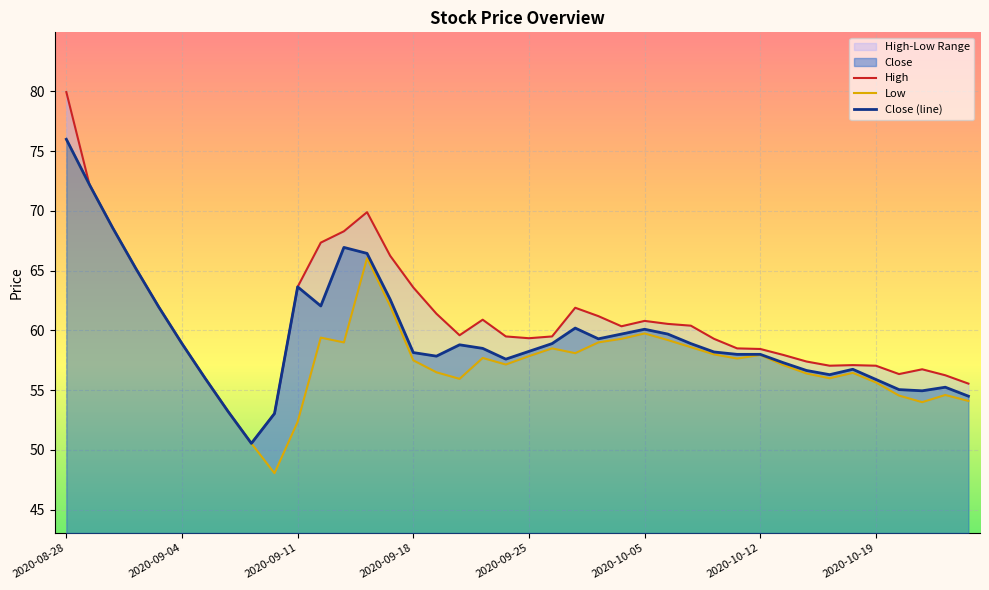

True or false: Low has more than 1 interior local peaks.

True